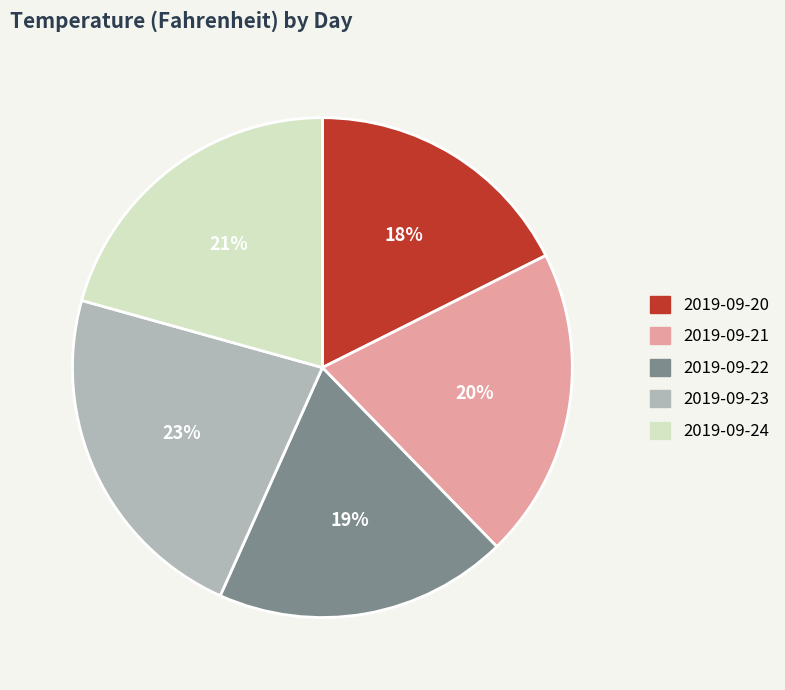

Which category has the smallest portion of the pie?

2019-09-20